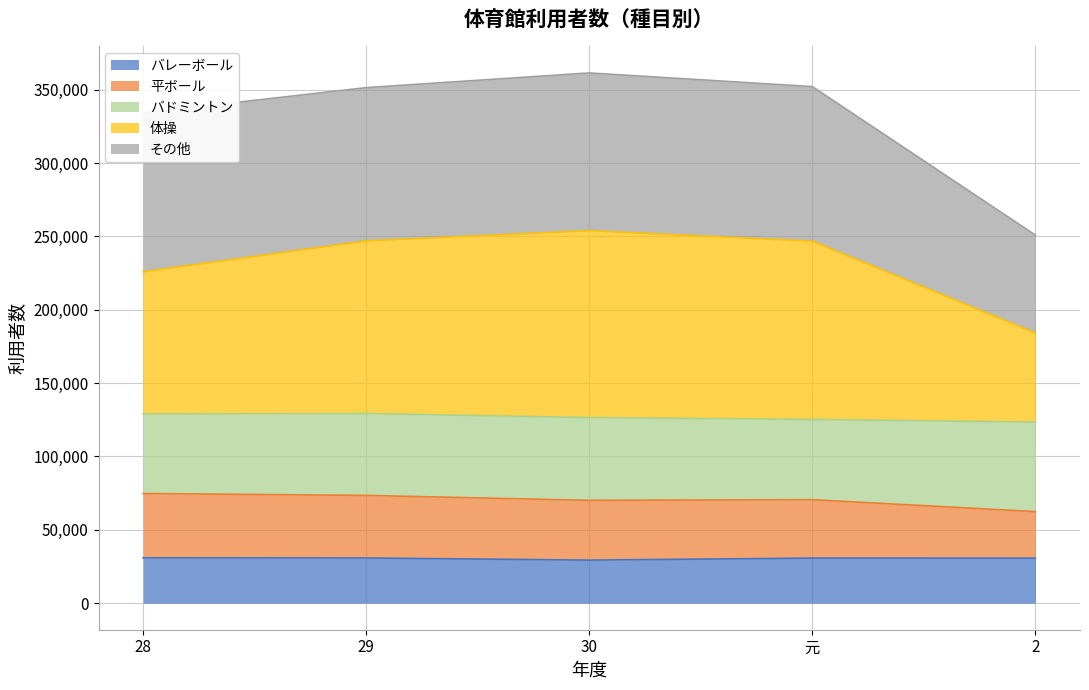

True or false: 平ボール has more than 1 interior local peaks.

False